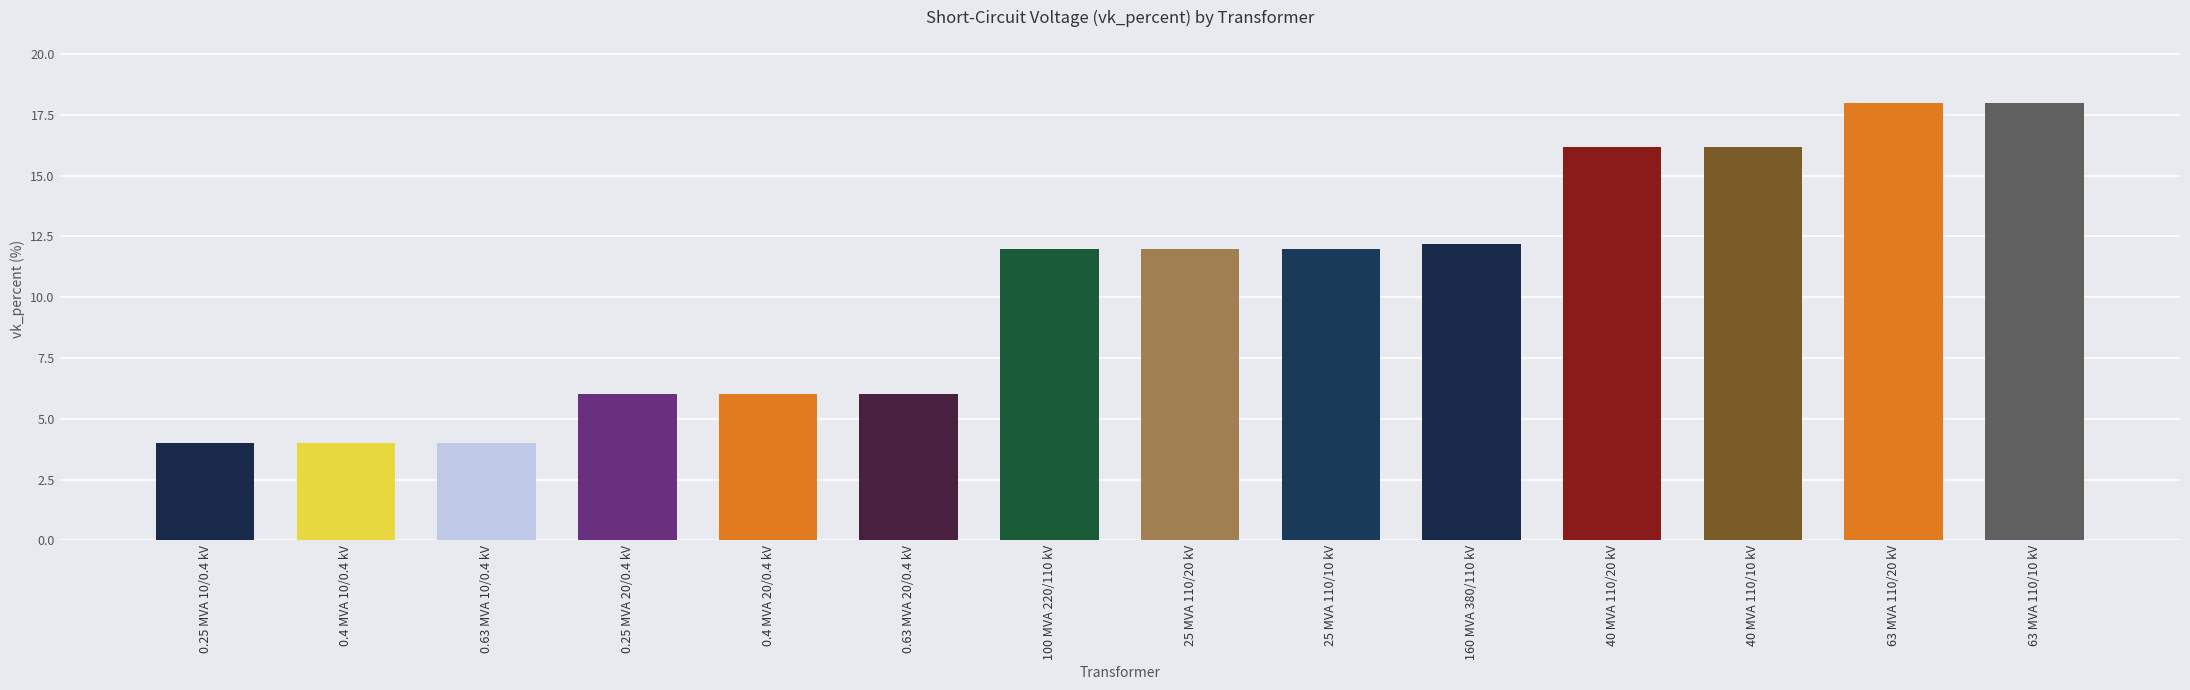

What is the greatest value displayed?

18.0